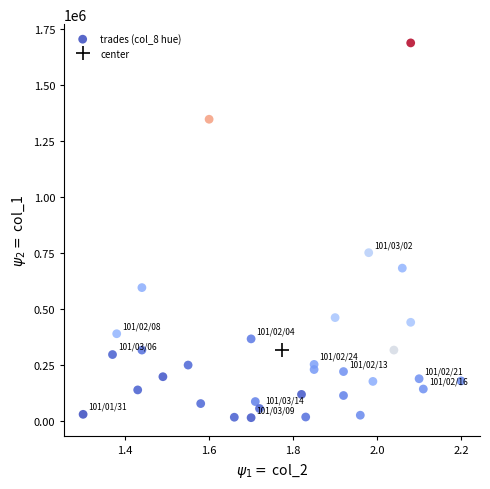

What Y value in the scatter plot is closest to 852000?

752000